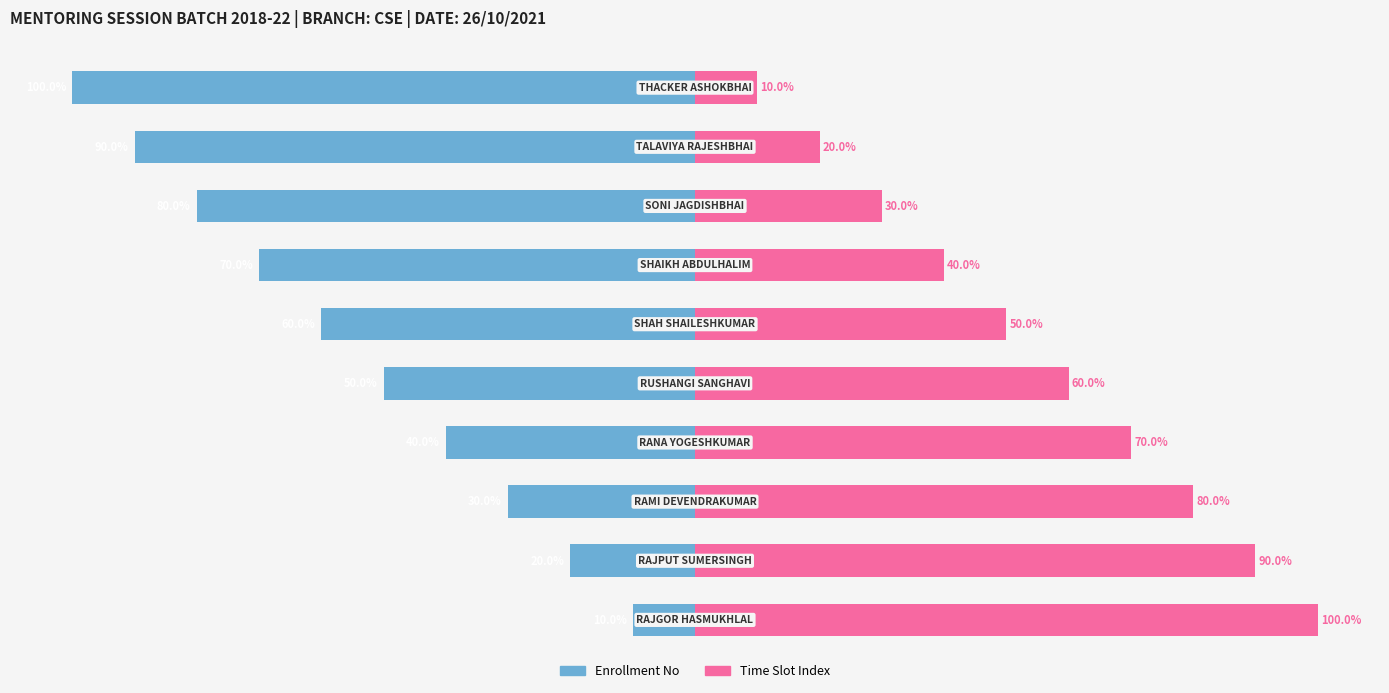

What is the sum of all Time Slot Index values?

550